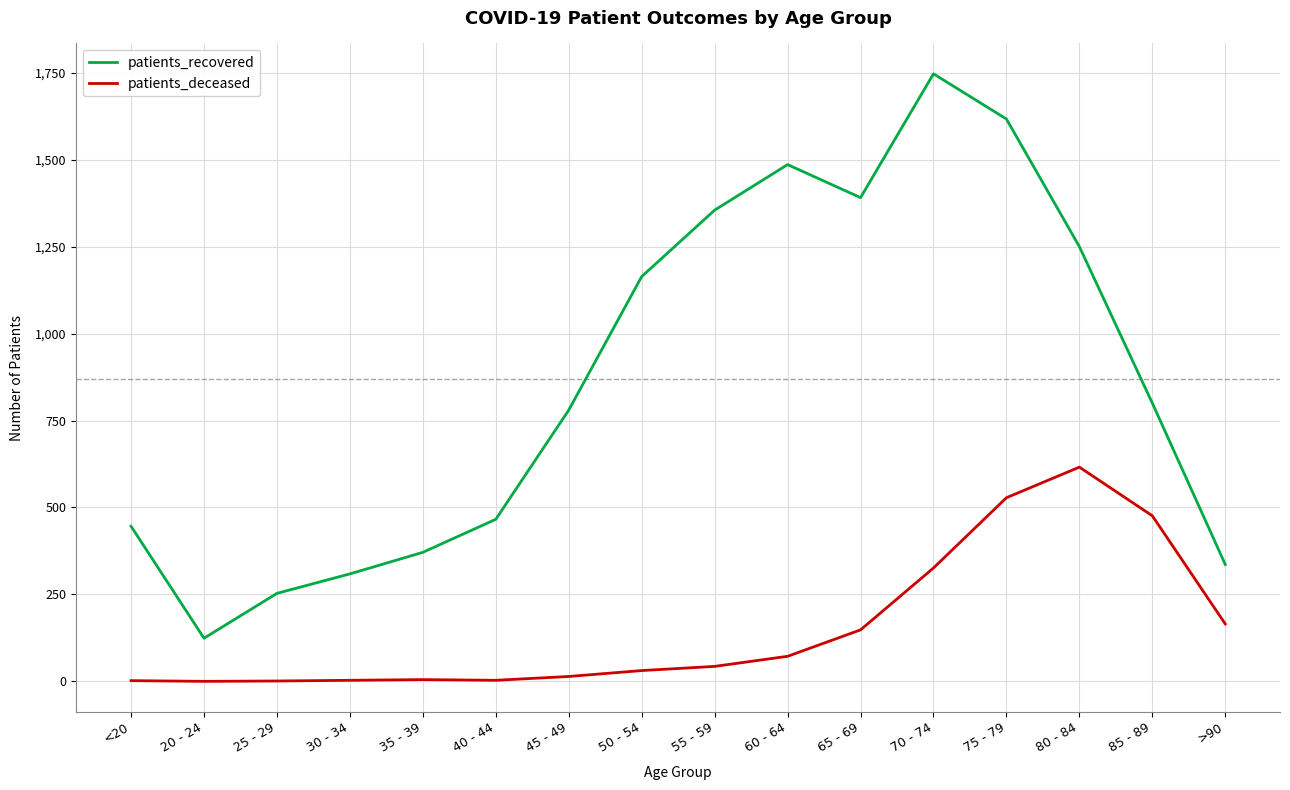

True or false: patients_deceased has a value of 3 at 40 - 44.

True